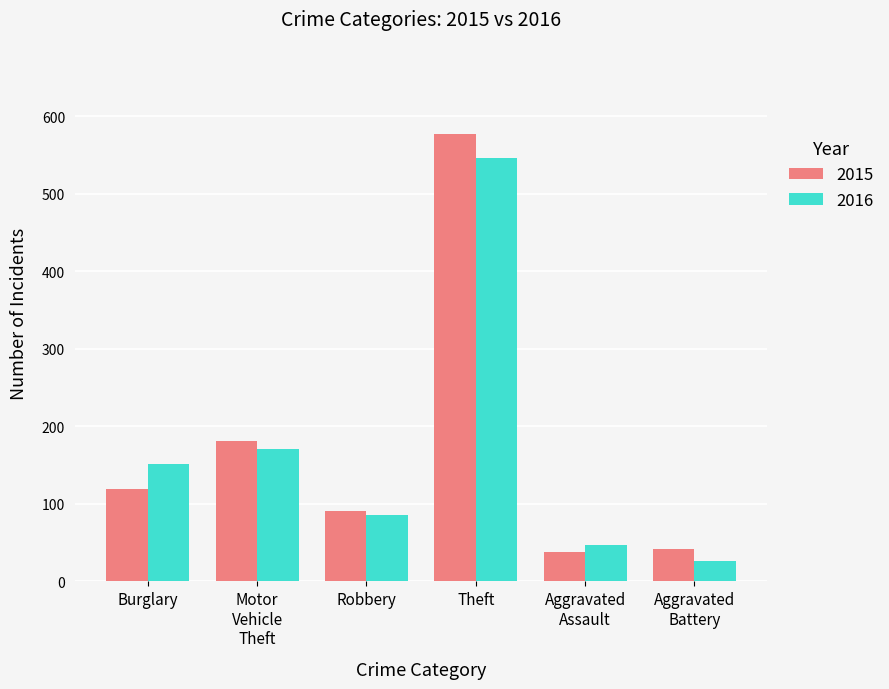

At which label does 2016 reach its minimum?

Aggravated
Battery